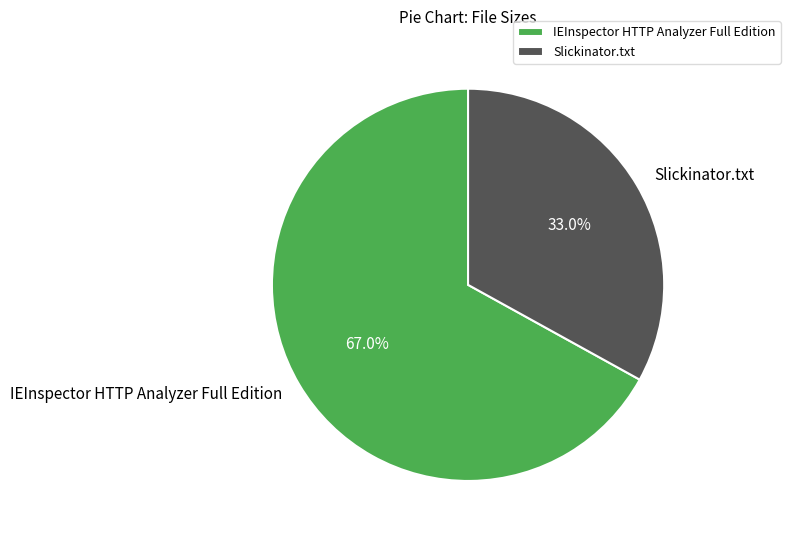

How many segments does this pie chart have?

2